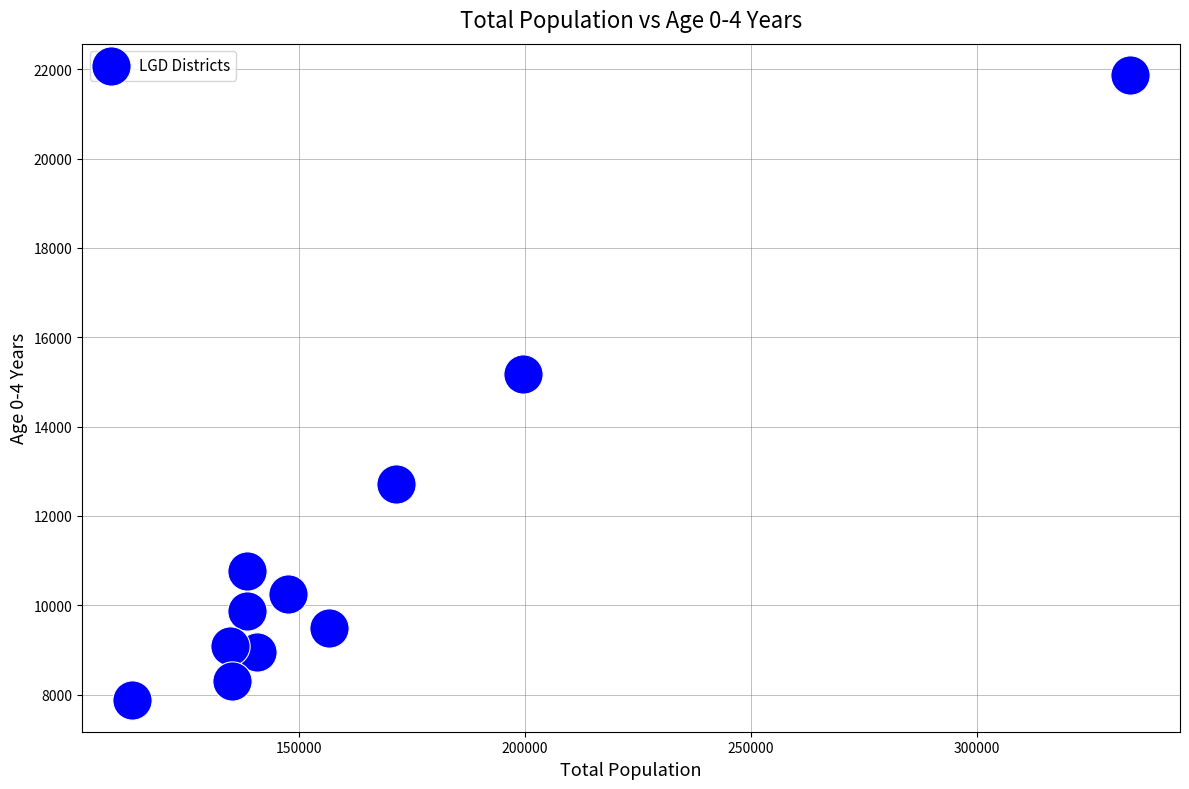

What Y value in the scatter plot is closest to 14872?

15184